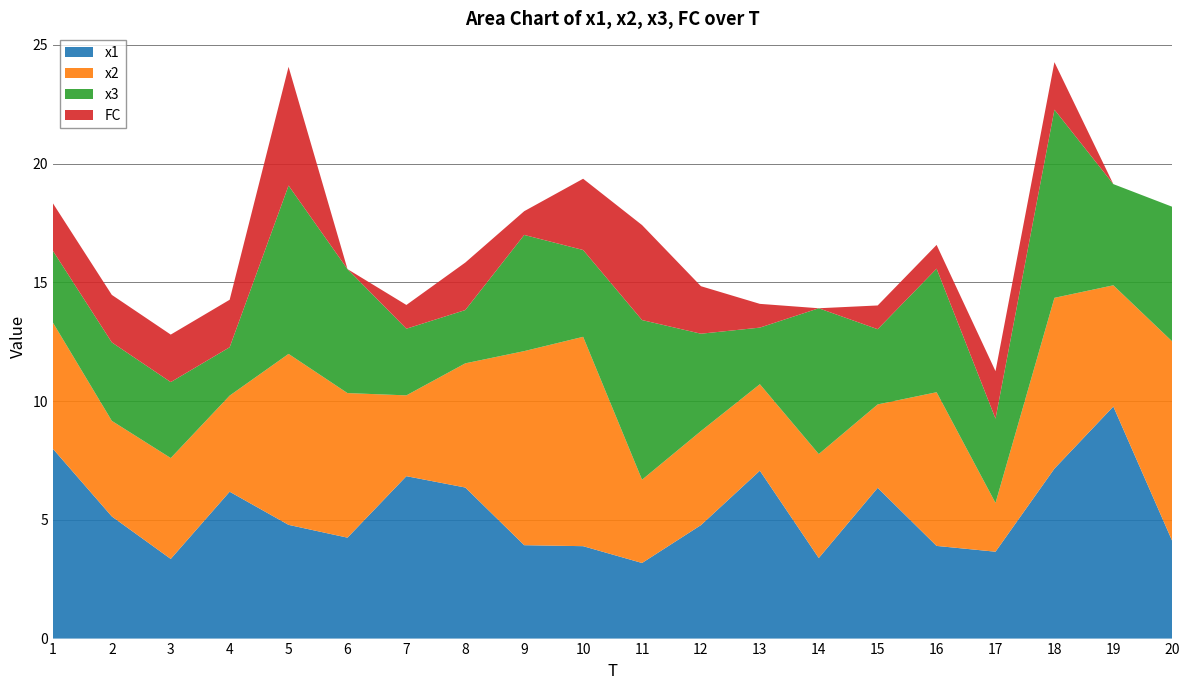

Reading left to right, extract all data points from this chart.

x1: 1=8.0	2=5.1	3=3.4	4=6.2	5=4.8	6=4.2	7=6.8	8=6.4	9=3.9	10=3.9	11=3.2	12=4.8	13=7.1	14=3.4	15=6.3	16=3.9	17=3.7	18=7.2	19=9.8	20=4.1
x2: 1=5.3	2=4.0	3=4.2	4=4.0	5=7.2	6=6.1	7=3.4	8=5.2	9=8.2	10=8.8	11=3.5	12=4.0	13=3.6	14=4.4	15=3.5	16=6.5	17=2.1	18=7.2	19=5.1	20=8.4
x3: 1=3.0	2=3.3	3=3.2	4=2.0	5=7.1	6=5.2	7=2.8	8=2.2	9=4.9	10=3.7	11=6.7	12=4.1	13=2.4	14=6.1	15=3.2	16=5.2	17=3.5	18=7.9	19=4.3	20=5.7
FC: 1=2.0	2=2.0	3=2.0	4=2.0	5=5.0	6=0.0	7=1.0	8=2.0	9=1.0	10=3.0	11=4.0	12=2.0	13=1.0	14=0.0	15=1.0	16=1.0	17=2.0	18=2.0	19=0.0	20=0.0